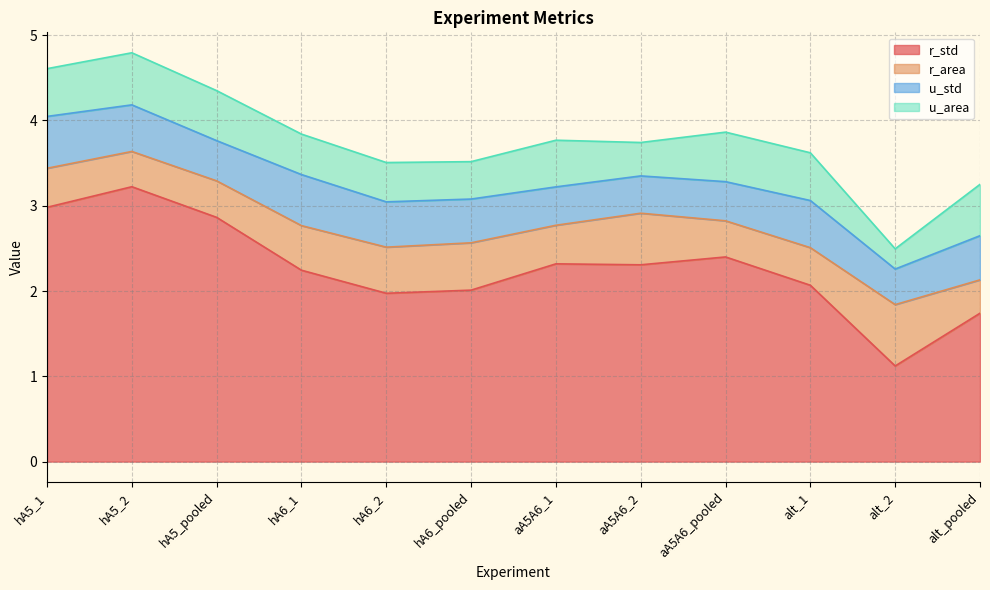

Which series changed the most between aA5A6_1 and alt_1?

r_std